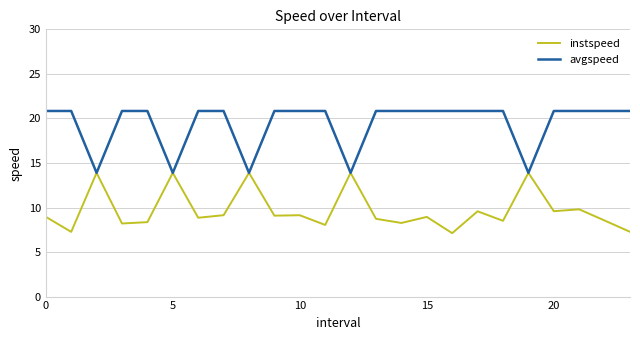

At how many categories does at least one series exceed 12?

24